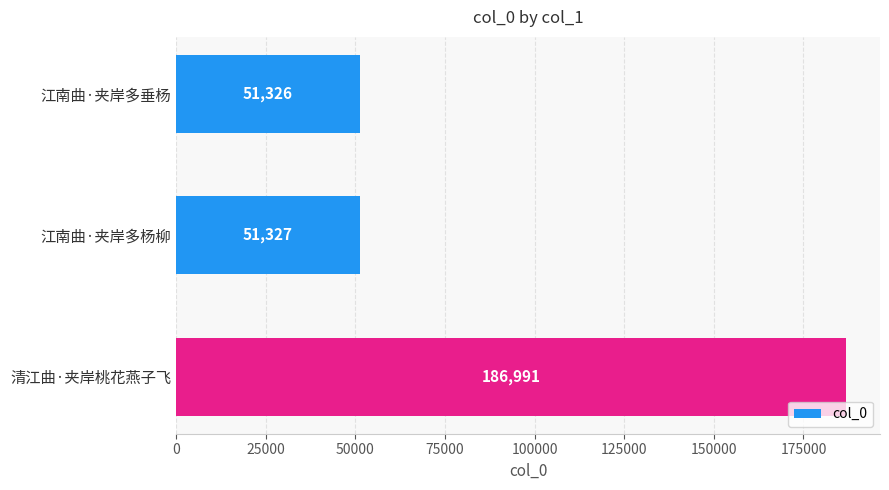

Which category has the highest value across all series?

清江曲·夹岸桃花燕子飞